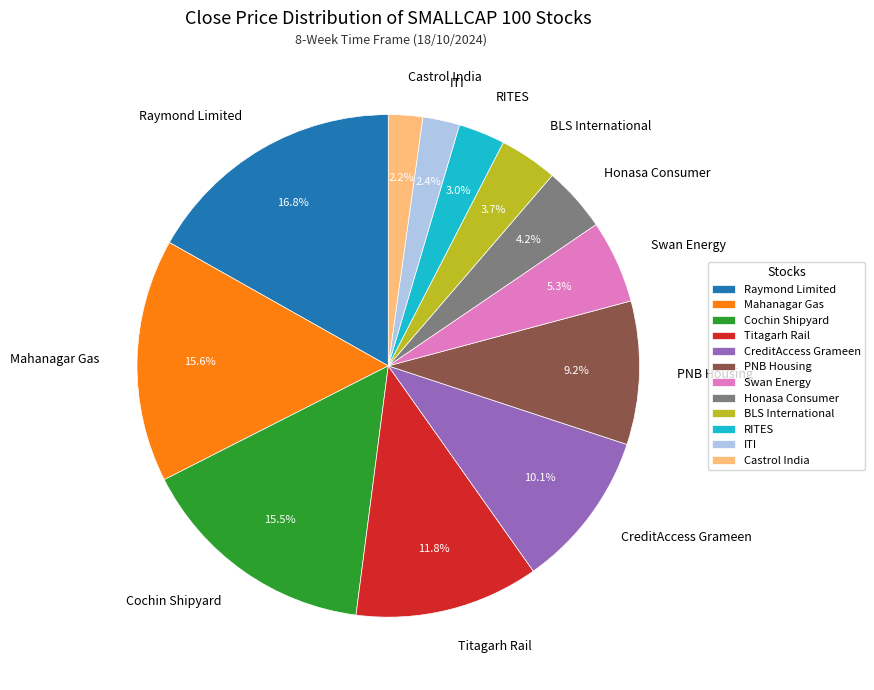

Do Titagarh Rail and RITES together represent more than half of the pie?

No